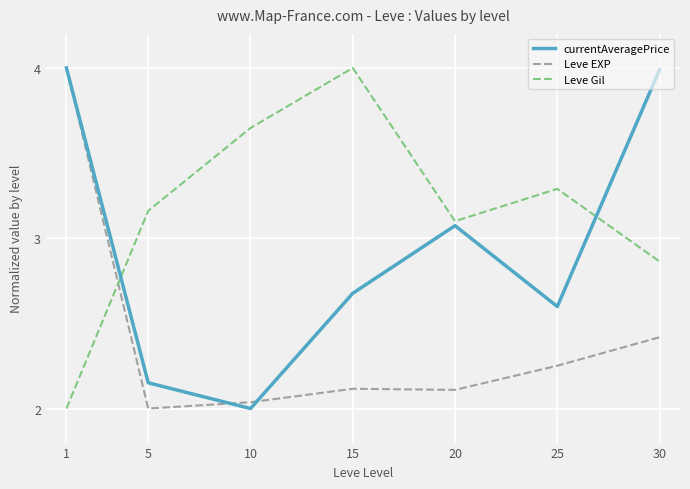

Is the value of currentAveragePrice at 25 greater than the value of Leve Gil at 10?

No